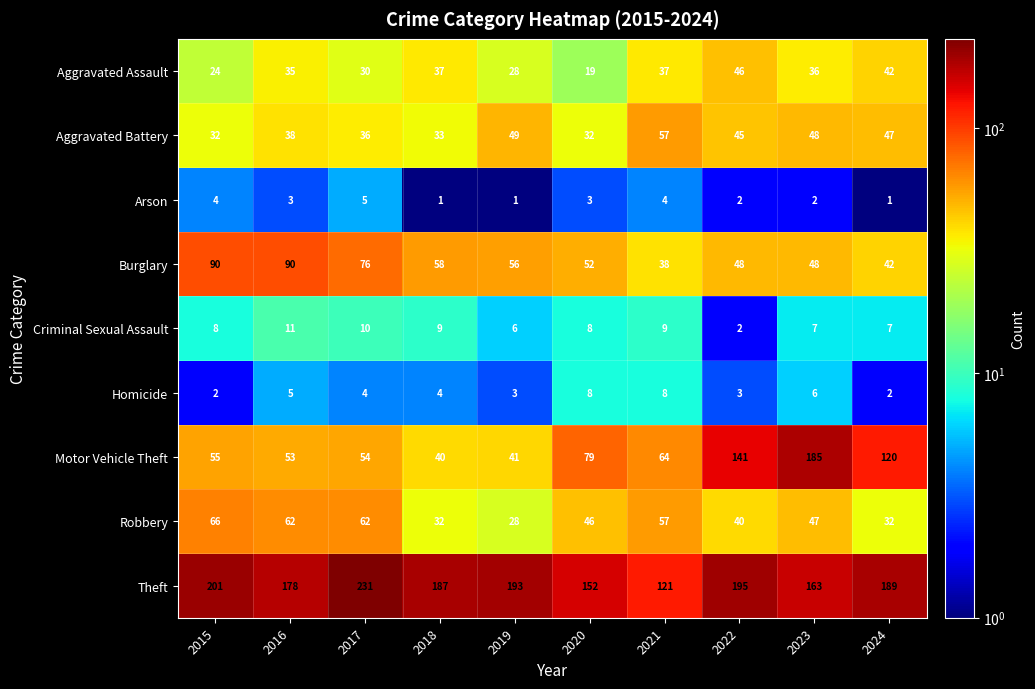

Is it true that Robbery equals 46 at 2020?

True